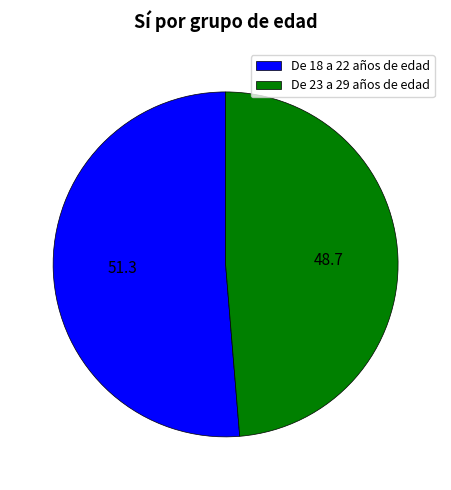

Is the sum of De 23 a 29 años de edad and De 18 a 22 años de edad greater than half?

Yes